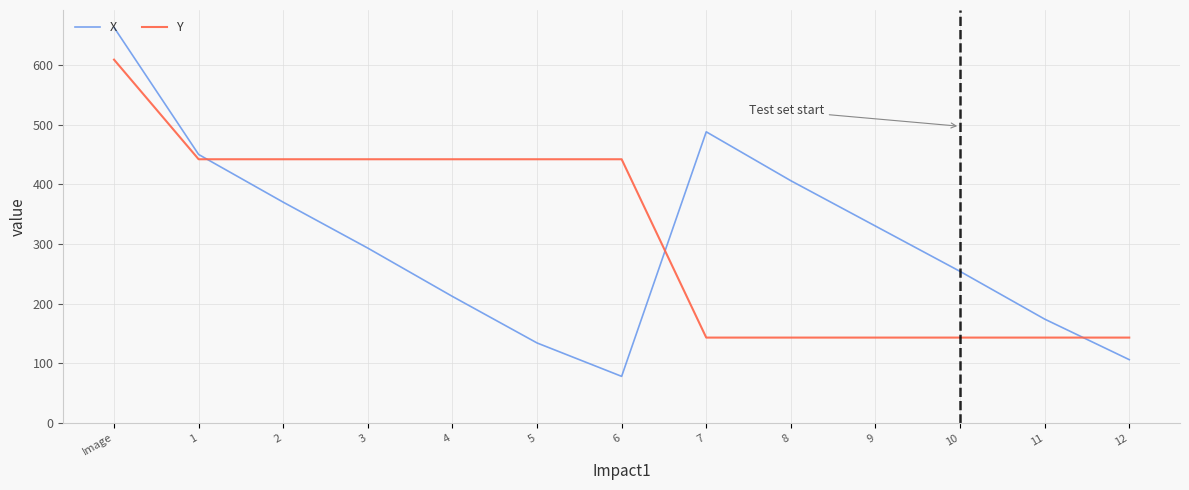

Does the chart have visible grid lines?

Yes